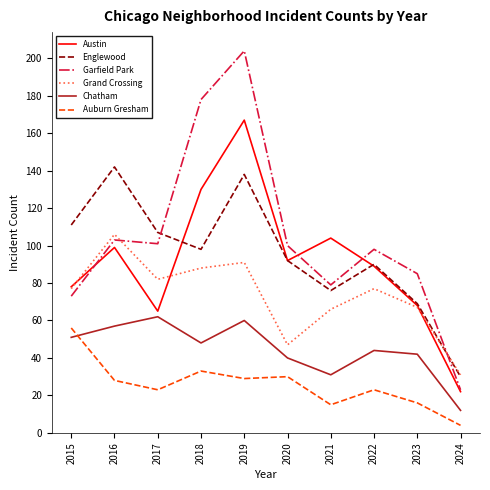

Reading left to right, what are all the values shown in this chart?

Austin: 78	99	65	130	167	92	104	89	68	22
Englewood: 111	142	107	98	138	92	76	90	69	30
Garfield Park: 73	103	101	178	204	100	79	98	85	23
Grand Crossing: 77	106	82	88	91	47	66	77	67	31
Chatham: 51	57	62	48	60	40	31	44	42	12
Auburn Gresham: 56	28	23	33	29	30	15	23	16	4